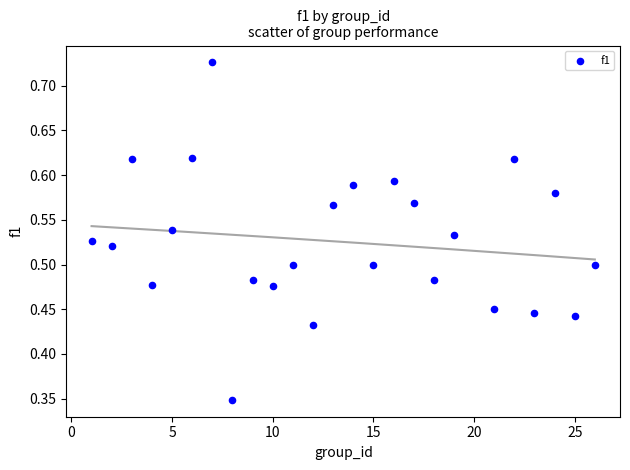

What is the range of X values (max minus min)?

25.0